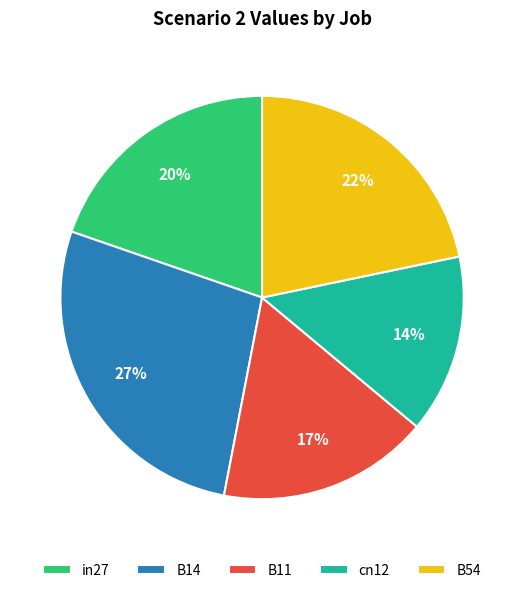

Does B11 represent more than half of the total?

No